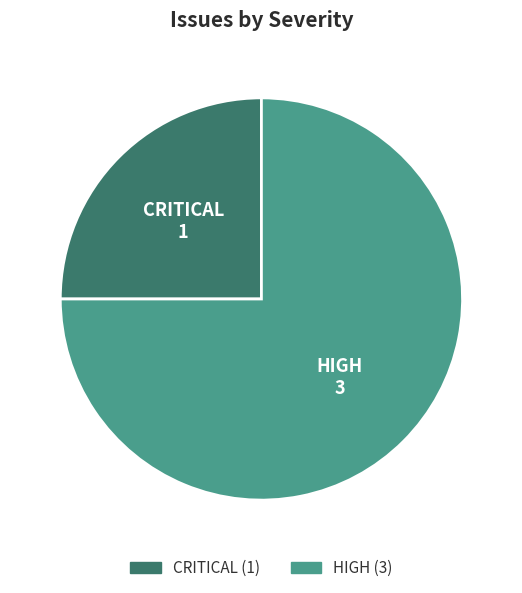

True or false: HIGH accounts for 84% of the total.

False